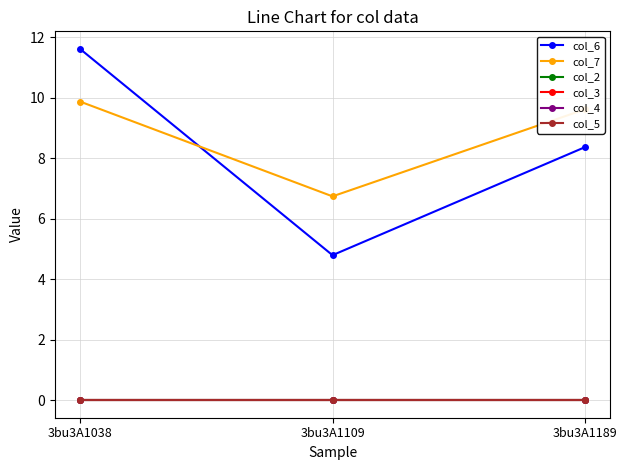

The value of col_4 at 3bu3A1038 is 0.0. True or false?

True